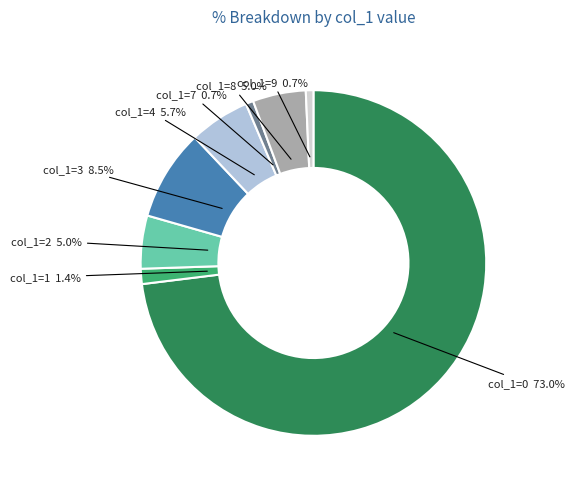

Between col_1=7 and col_1=8, which is larger?

col_1=8